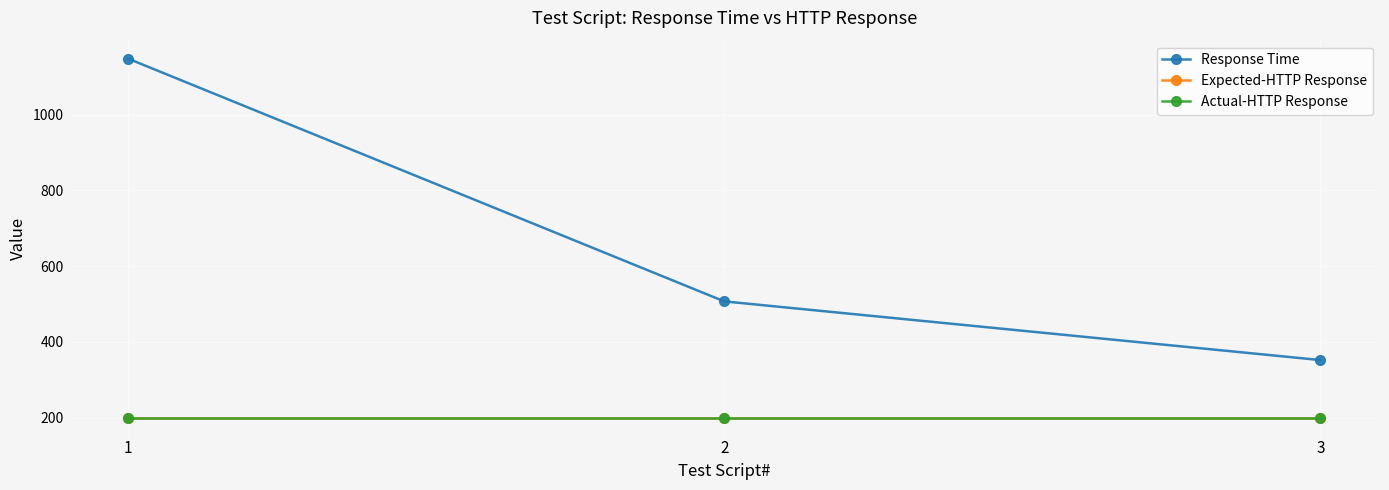

Is this an area chart (filled region under the line)?

No